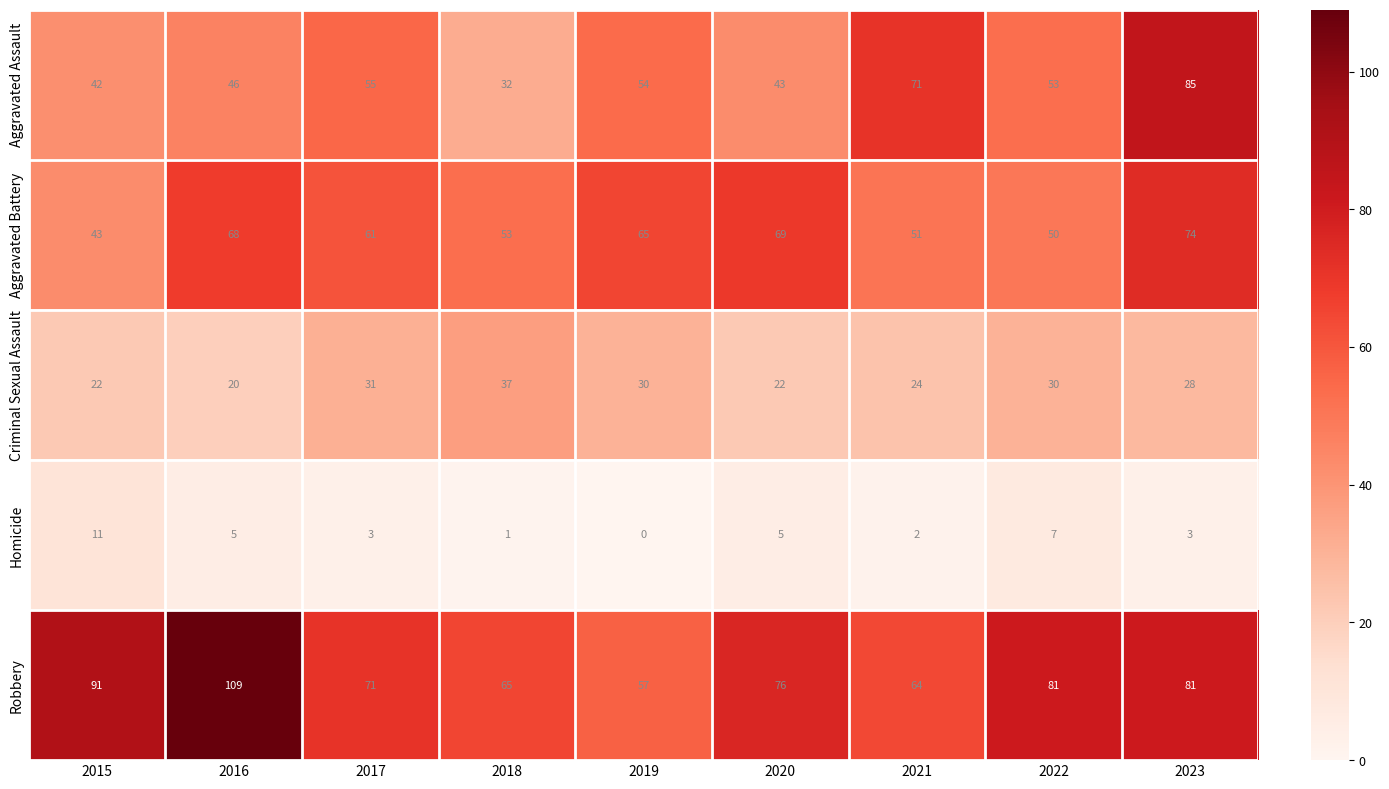

The Criminal Sexual Assault series shows 18 at 2018. True or false?

False